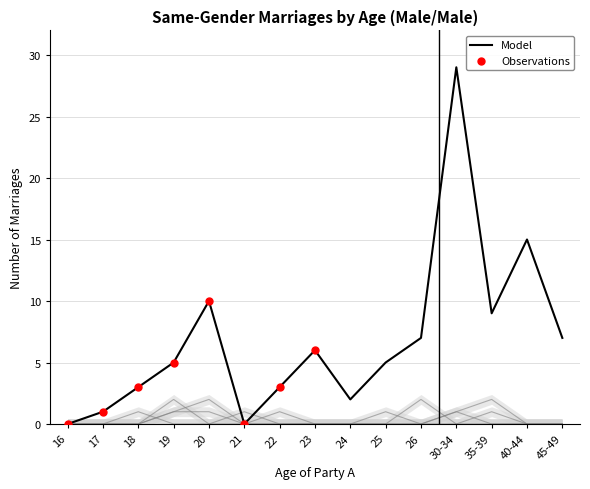

At how many categories does at least one series exceed 25?

1